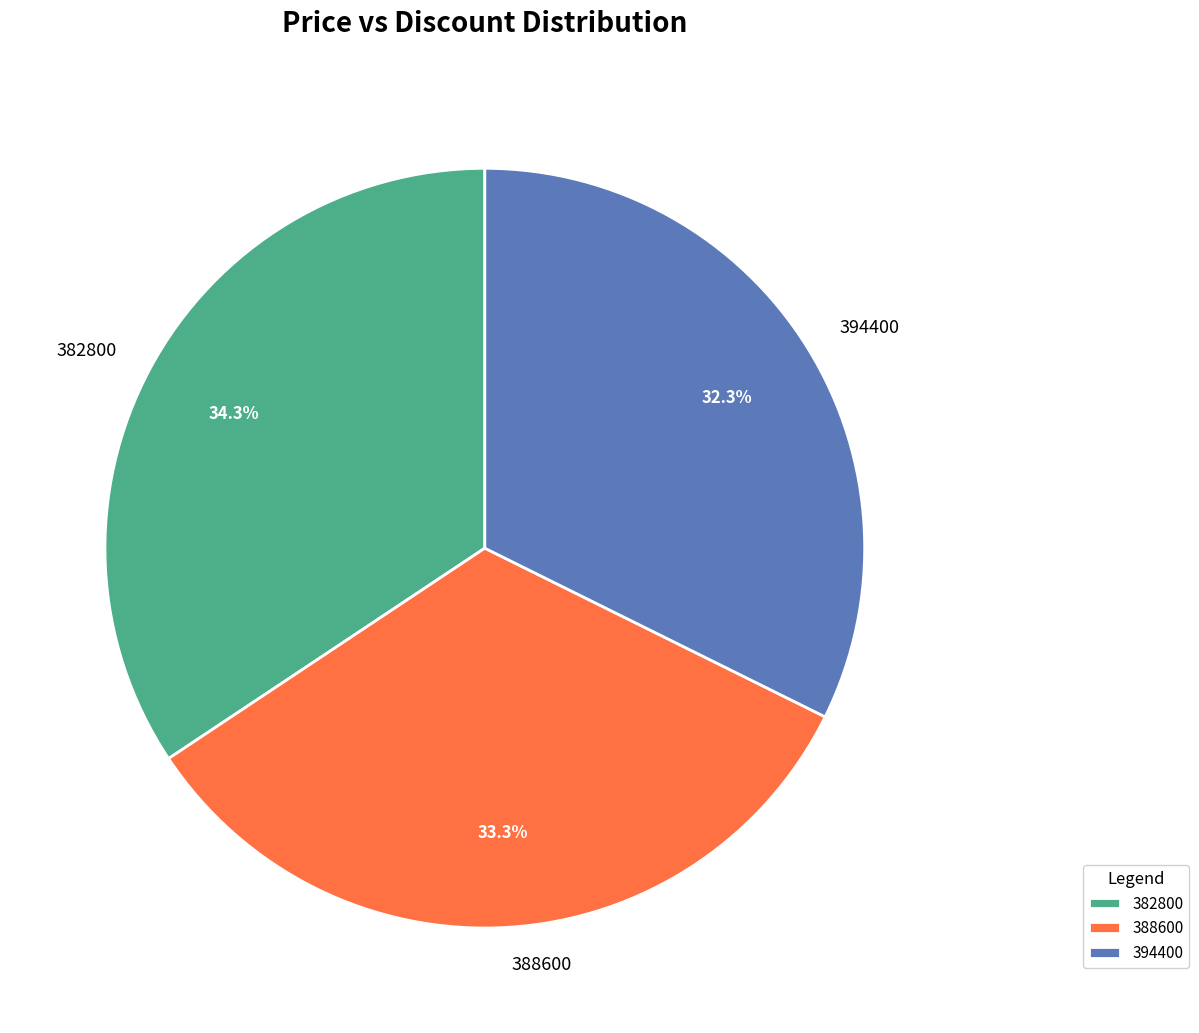

How many slices are in this pie chart?

3